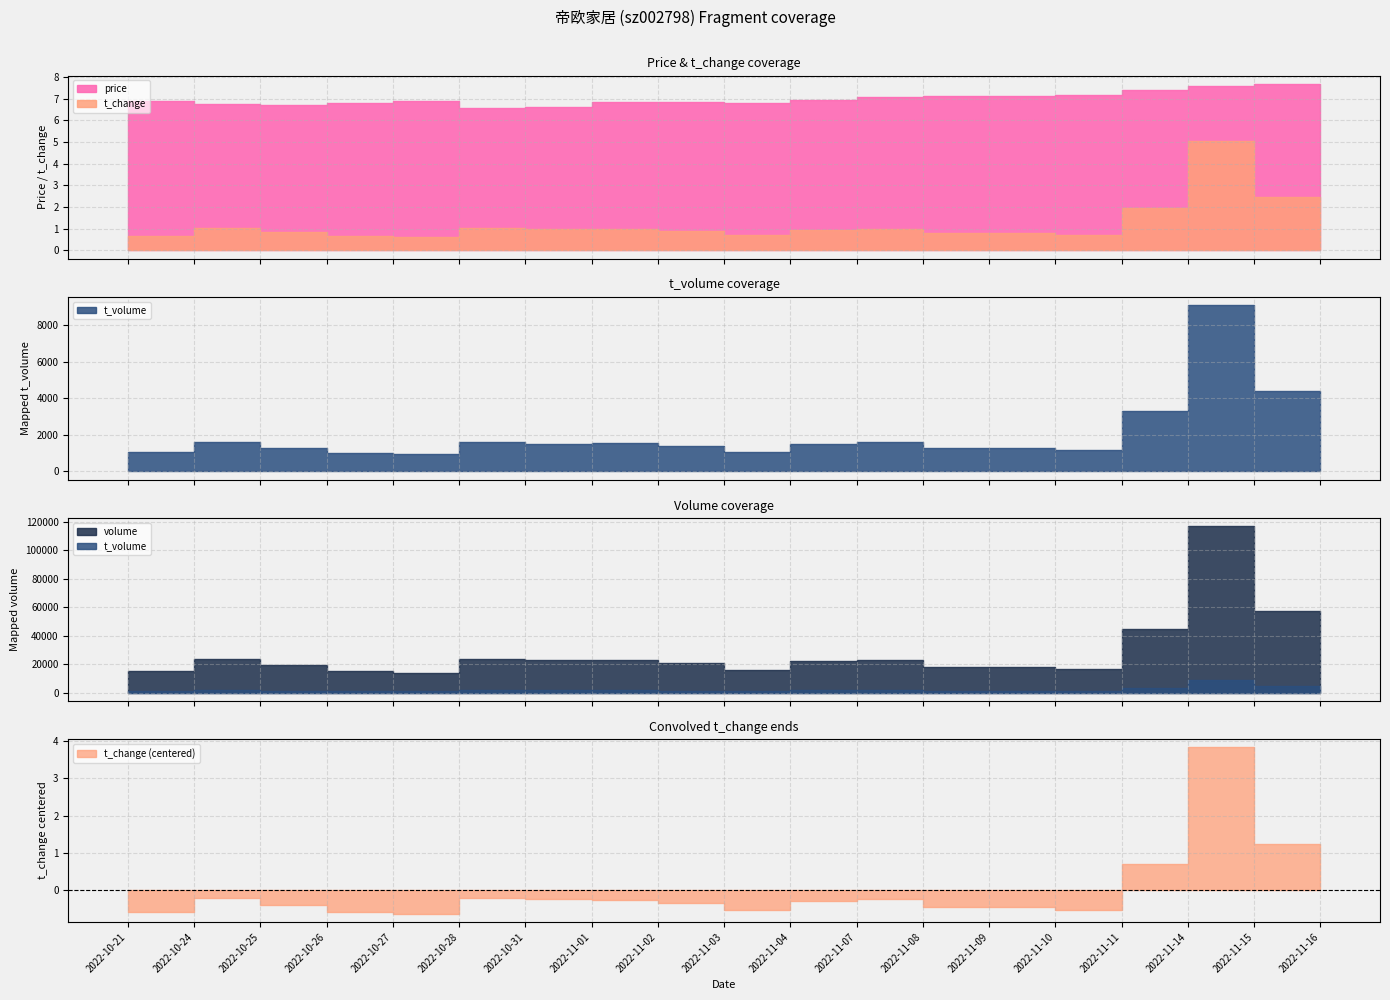

In t_volume, how many points are higher than both neighbors (excluding endpoints)?

6